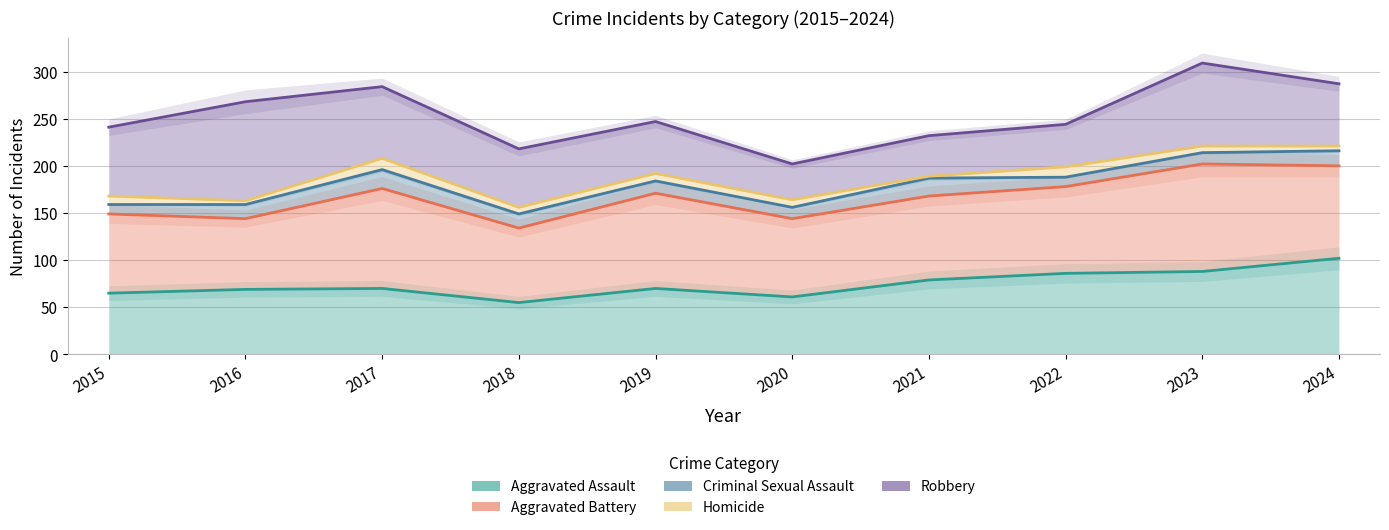

Does the chart display data point markers on the line(s)?

No